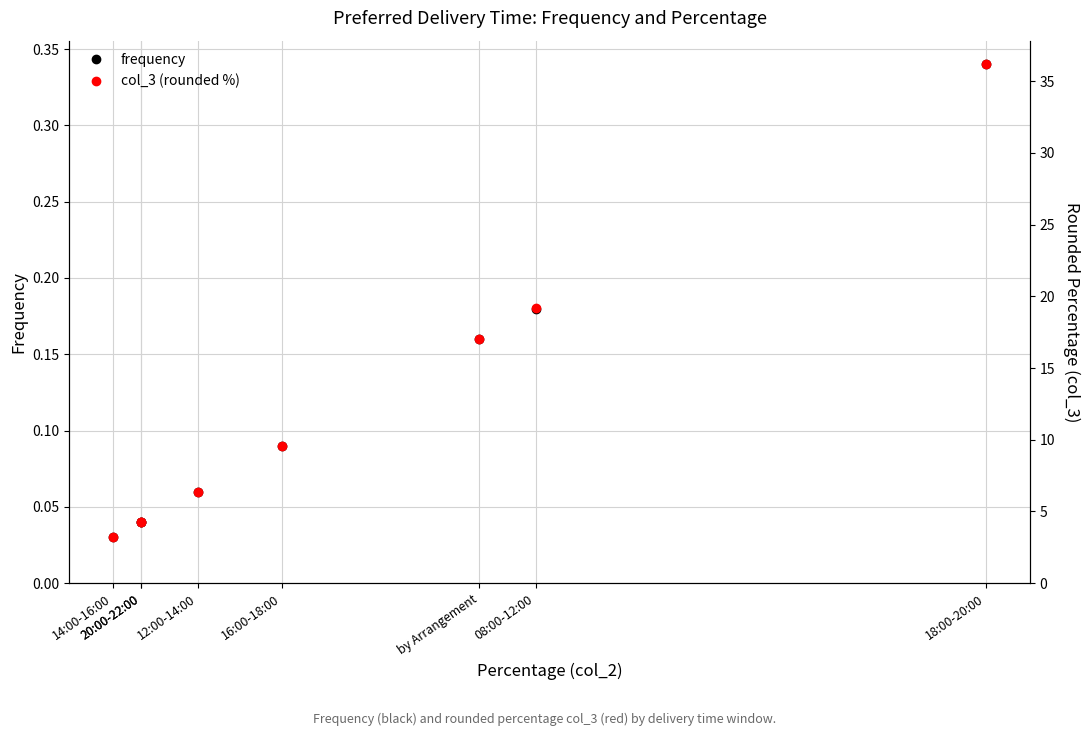

Reading left to right, extract all data points from this chart.

frequency: 0.0	0.2	0.1	0.0	0.1	0.3	0.0	0.2
col_3 (rounded %): 4.3	19.1	6.4	3.2	9.6	36.2	4.3	17.0